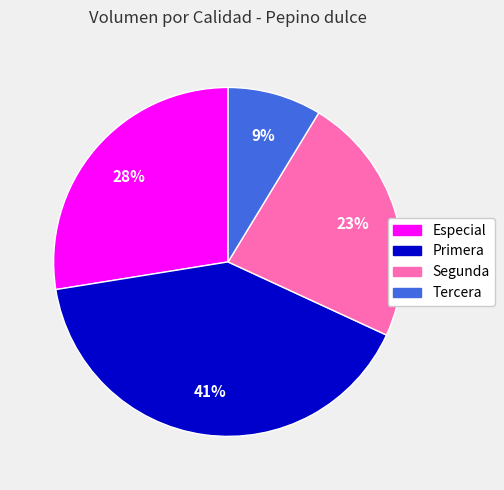

To the nearest percent, what is the difference between the Primera and Especial slice percentages?

13%